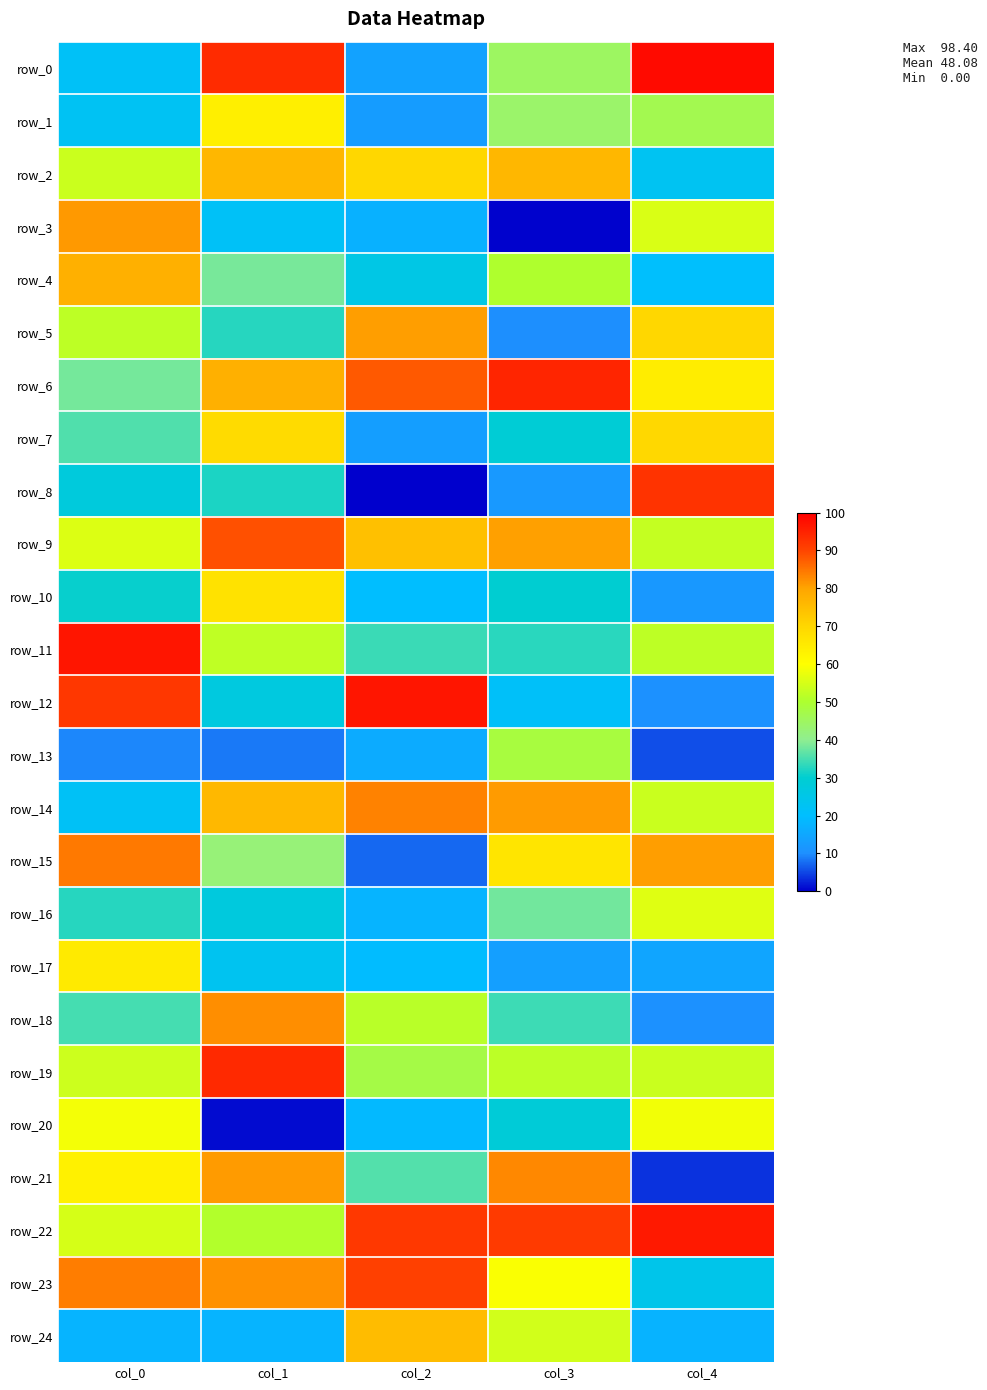

What is the average value of the row_10 series?

31.9